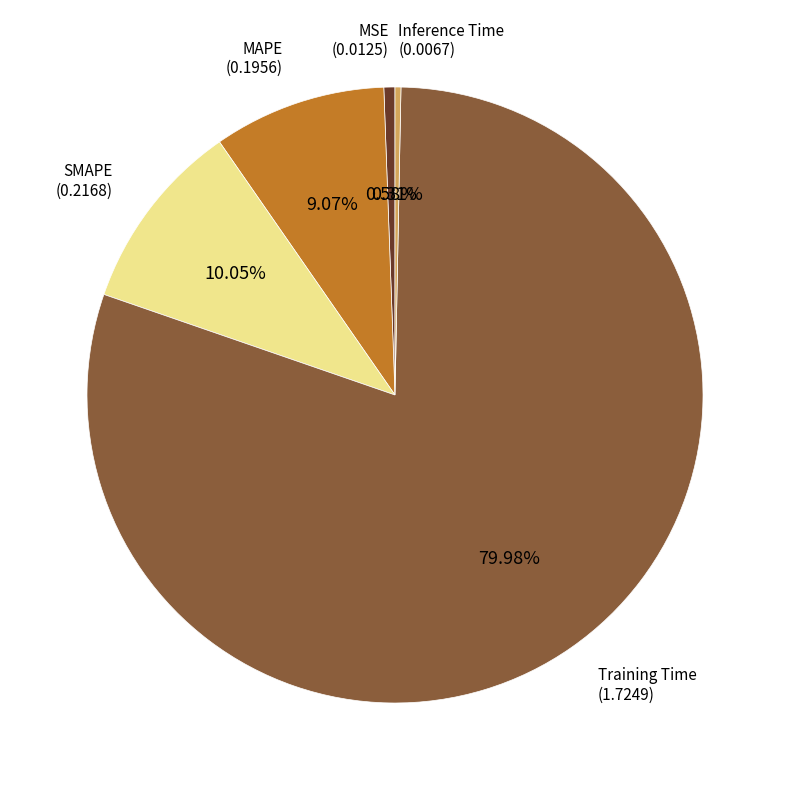

To the nearest percent, what is the difference between the largest and smallest slice percentages?

80%